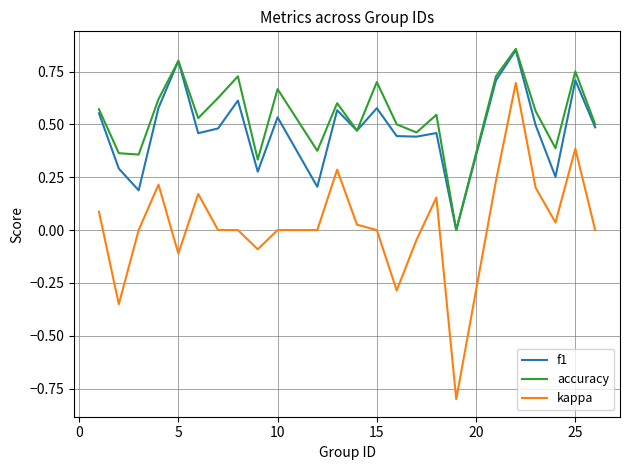

How many categories are shown in the chart?

24